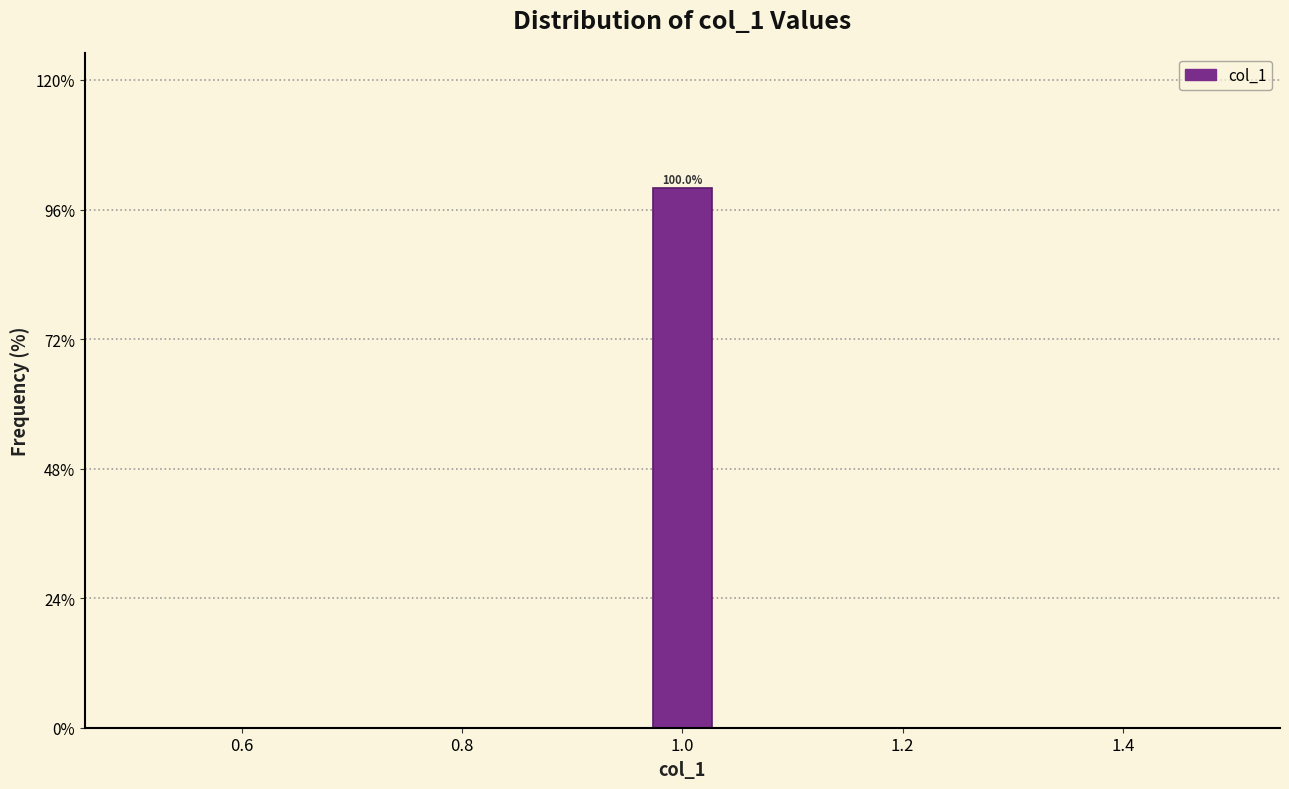

Around what value on the x-axis is the tallest bar? Give the approximate position of its centre, as read against the axis.

1.00